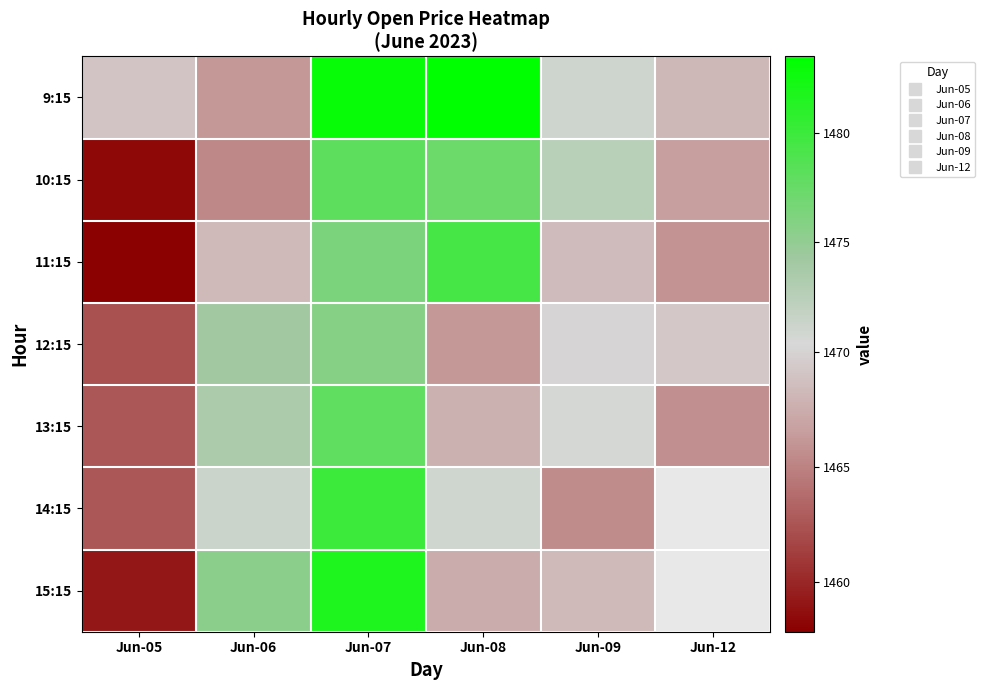

What is the difference between the maximum and minimum values in the 11:15 series?

21.6